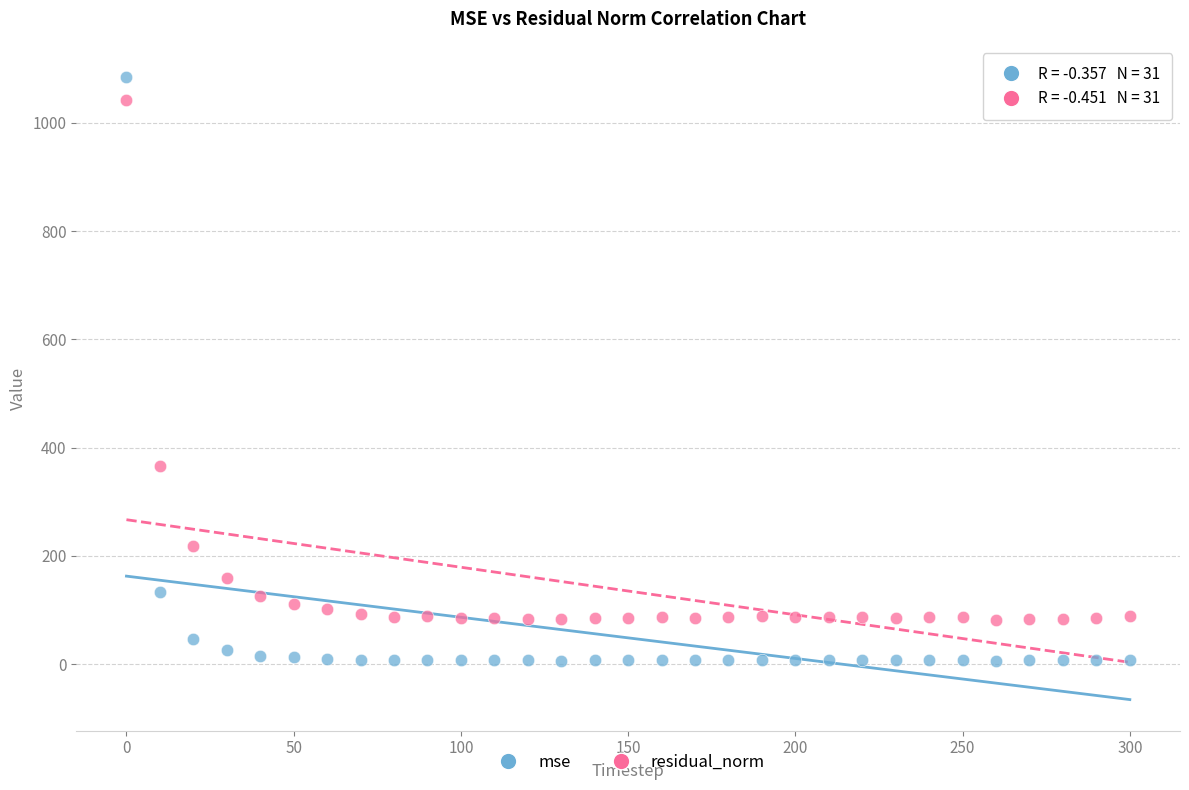

Which series contains the highest Y value?

mse